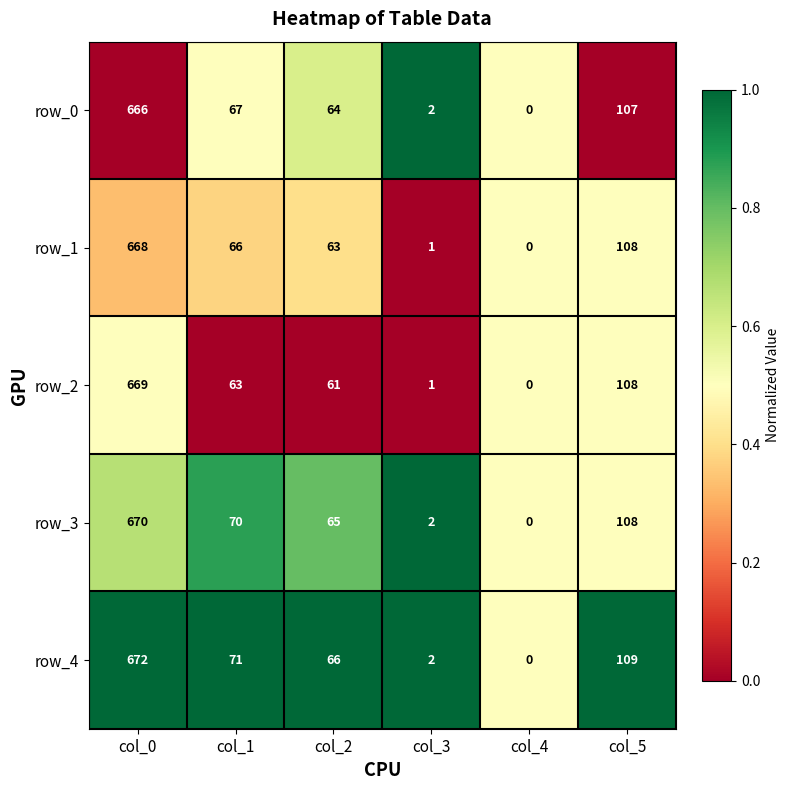

Is the value of row_4 at col_0 greater than the value of row_1 at col_3?

Yes